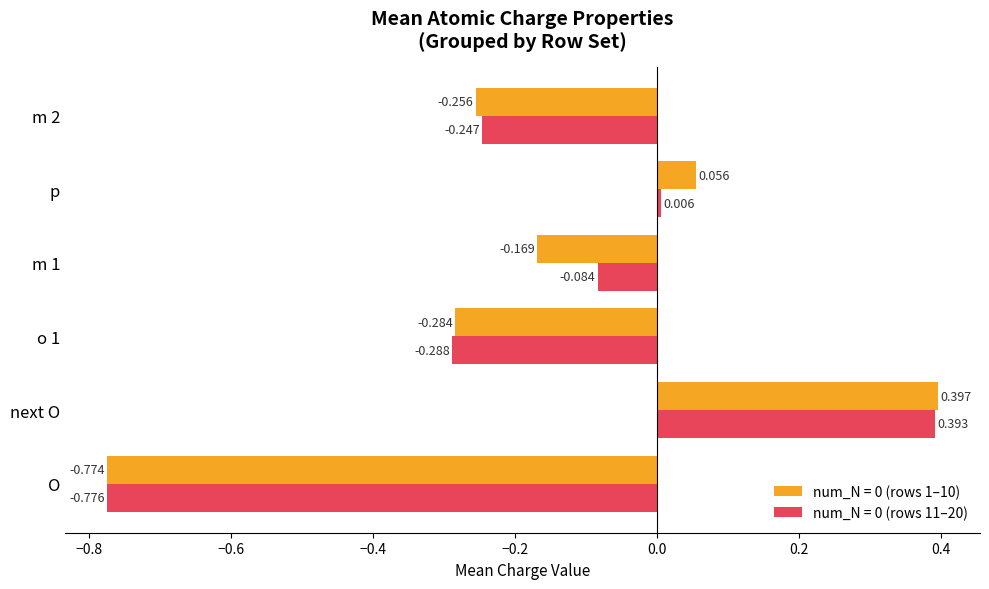

Which category has the lowest value in the num_N = 0 (rows 1–10) series?

O